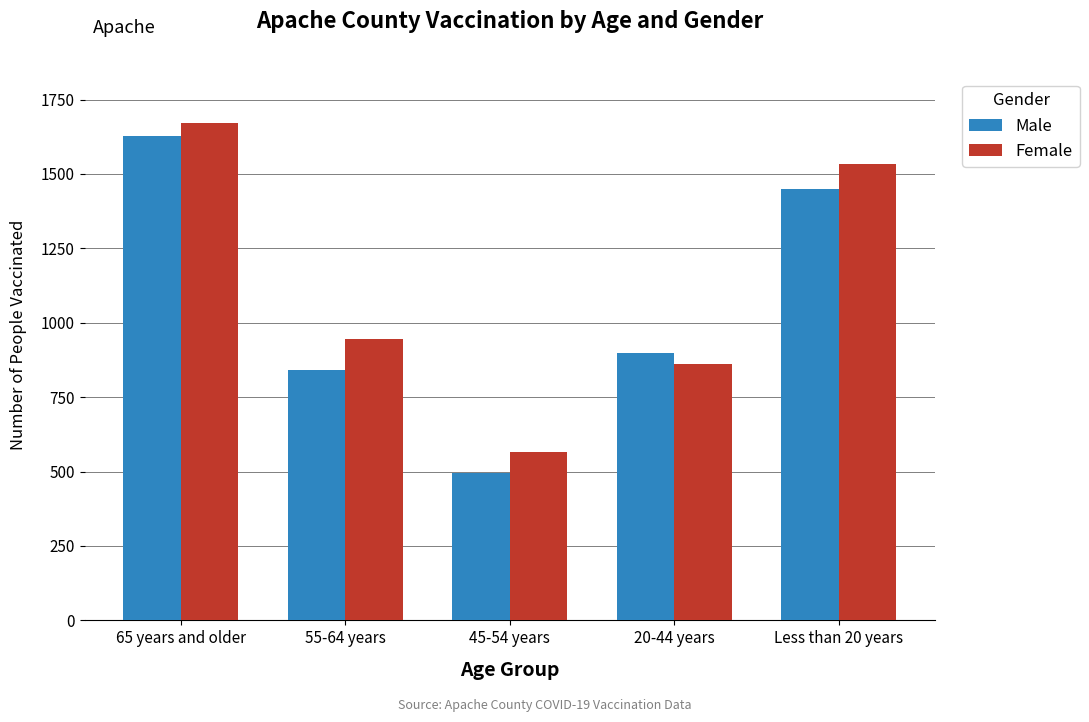

At which category does the chart reach its minimum across all series?

45-54 years